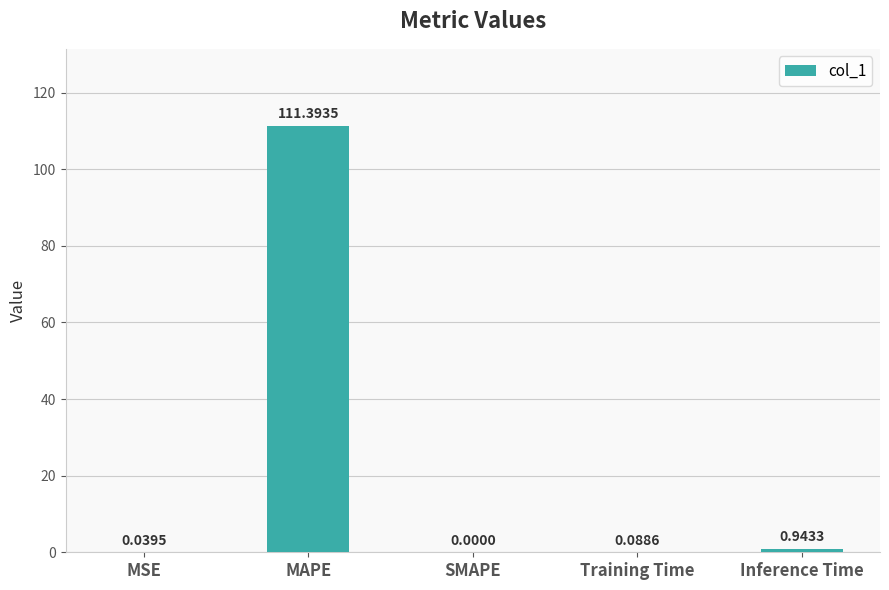

What is the sum of all values?

112.5